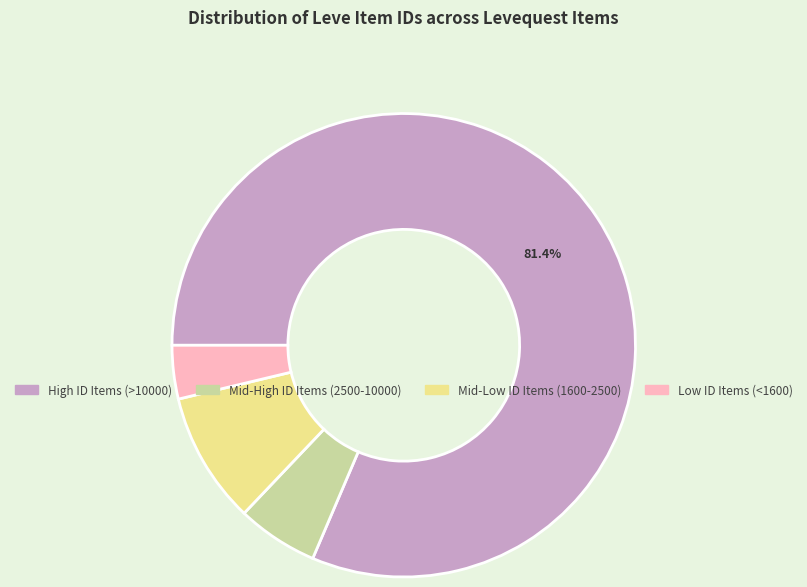

Does any single category account for the majority?

Yes